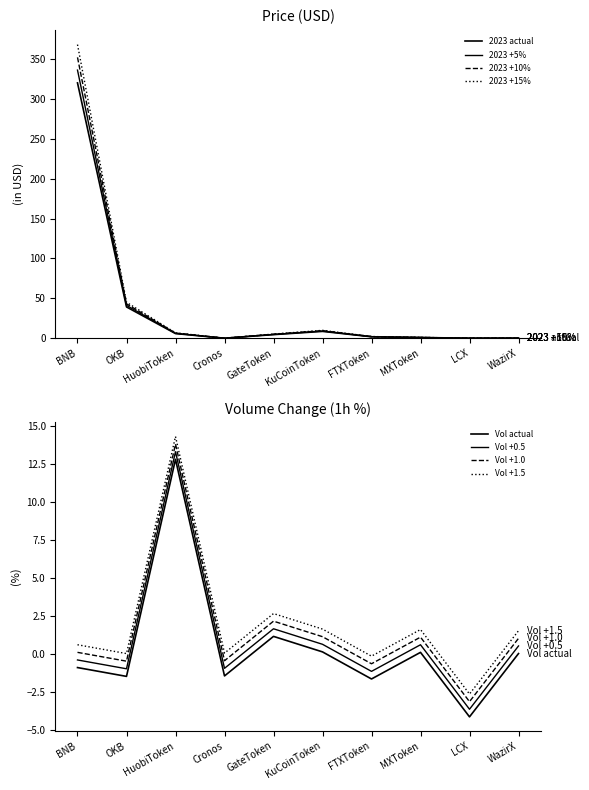

Where do Volume_pct and Price first cross each other?

OKB and HuobiToken